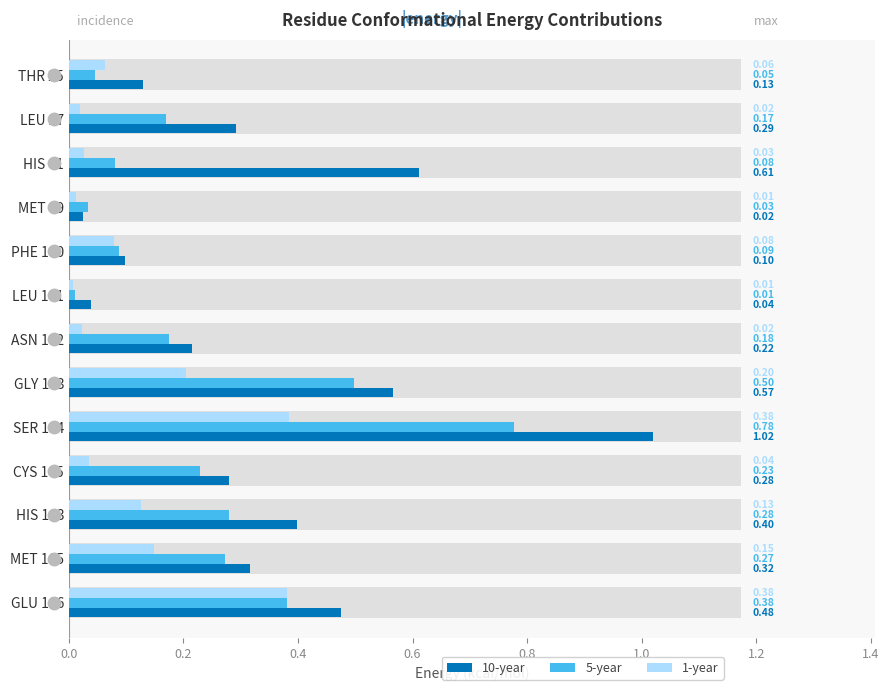

Which series has the widest spread of values?

10-year